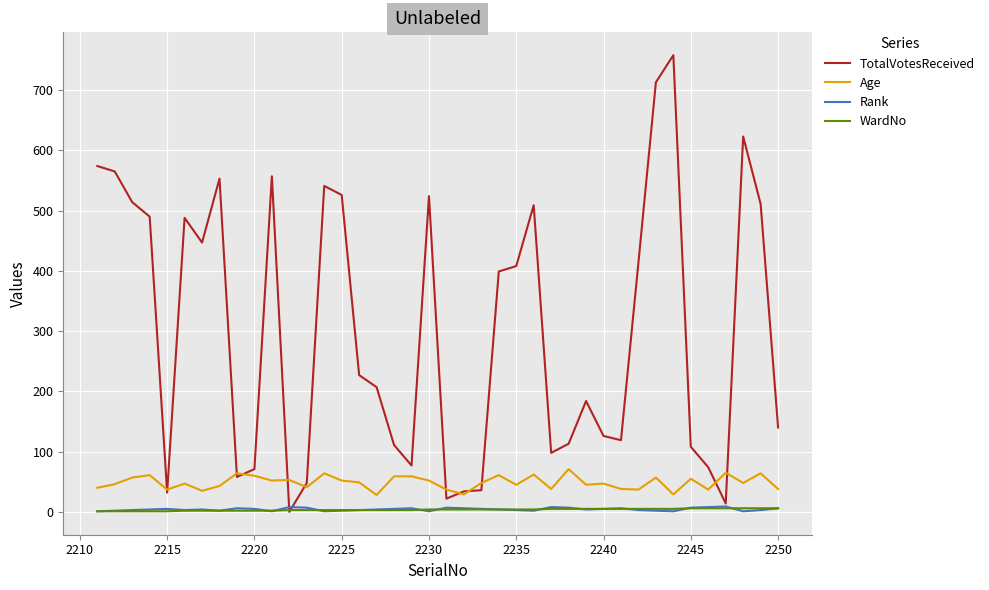

Which series has the widest spread of values?

TotalVotesReceived